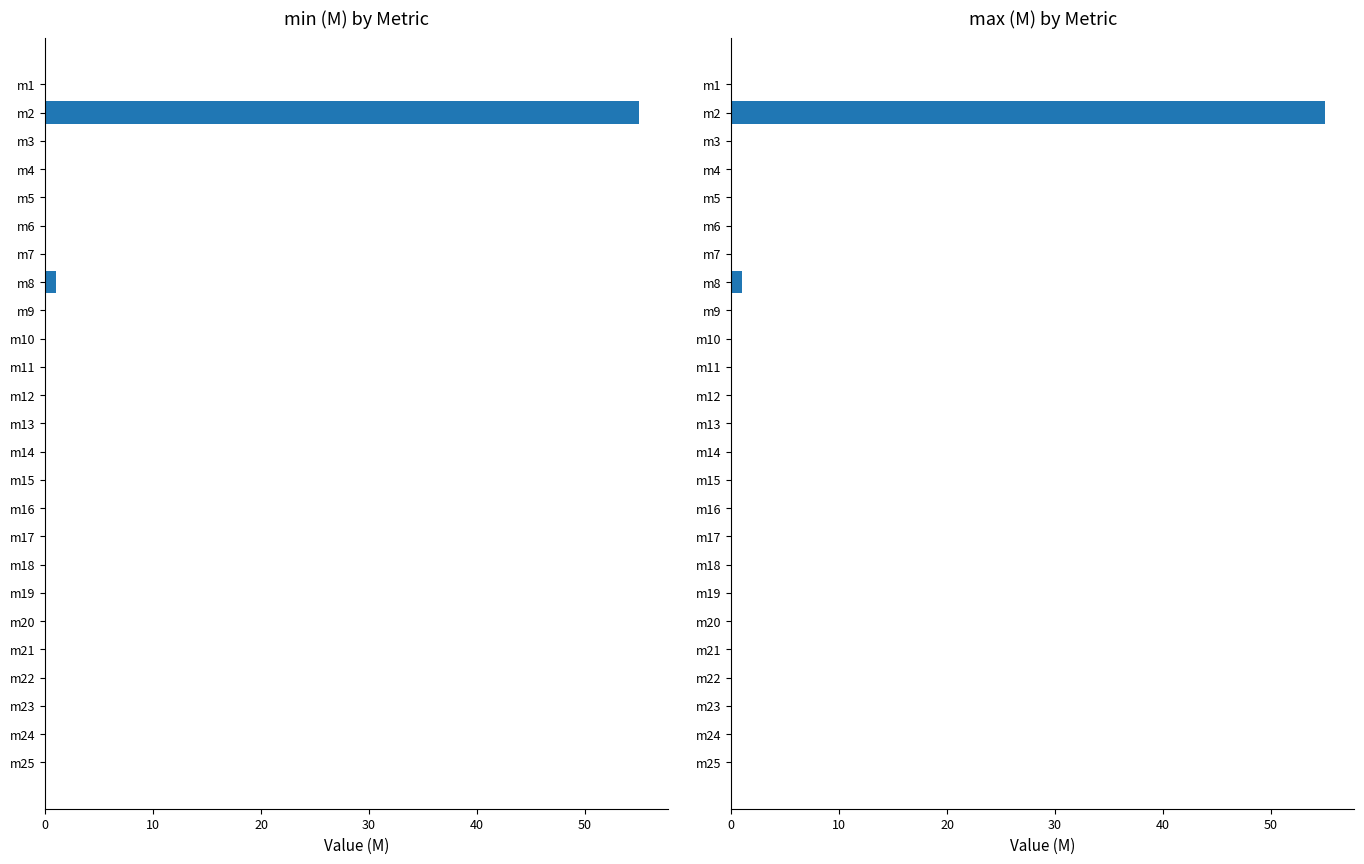

Is the value of min (M) at m20 greater than the value of max (M) at m25?

No